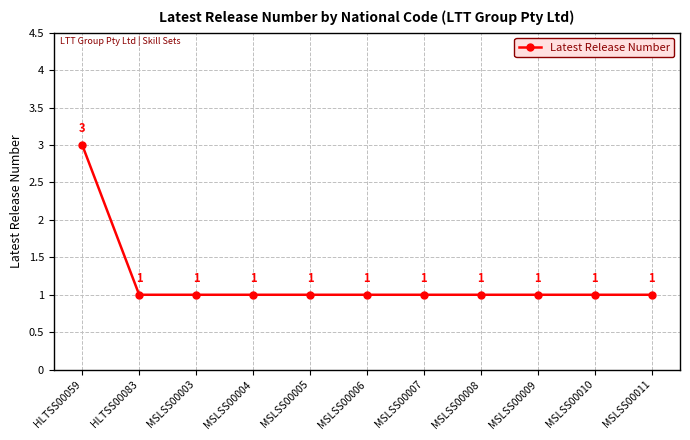

Reading left to right, what are all the values shown in this chart?

3	1	1	1	1	1	1	1	1	1	1